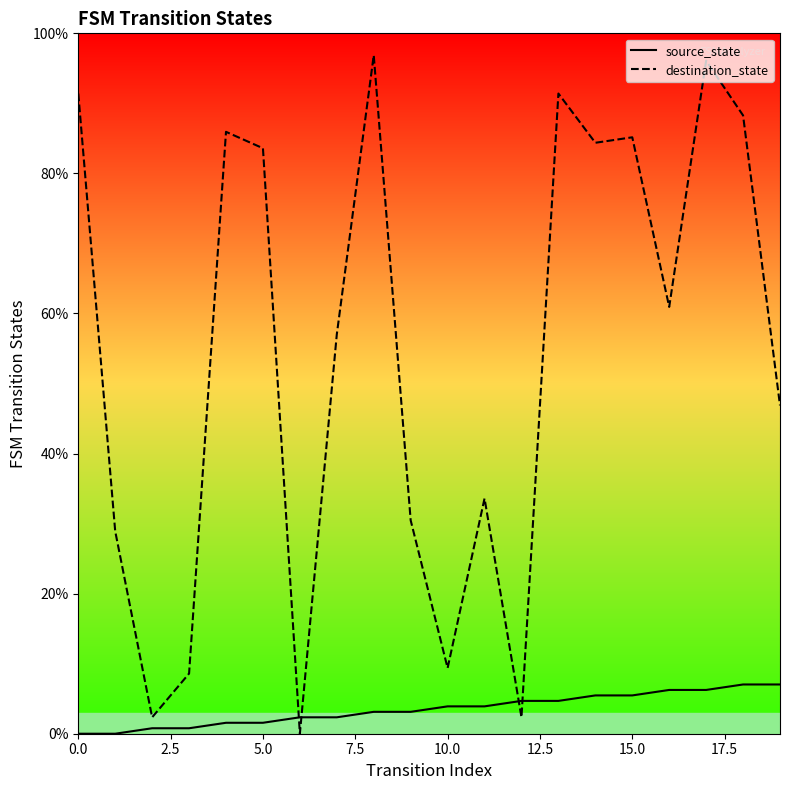

What is the maximum value shown in the chart?

96.9